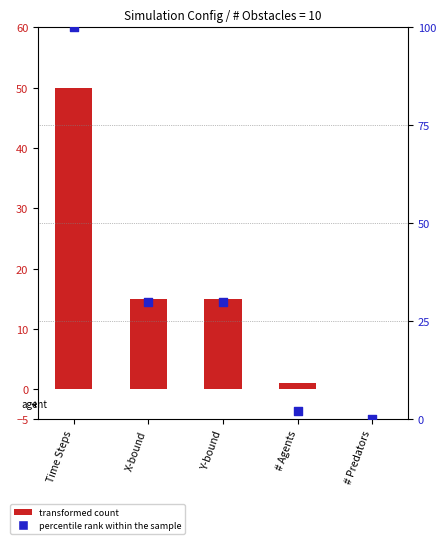

At how many categories does at least one series exceed 15?

3